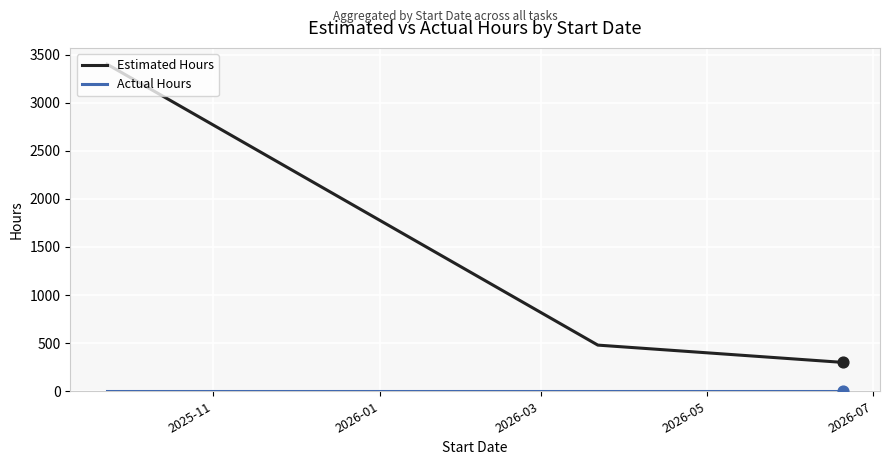

Which series has the largest total across all categories?

Estimated Hours